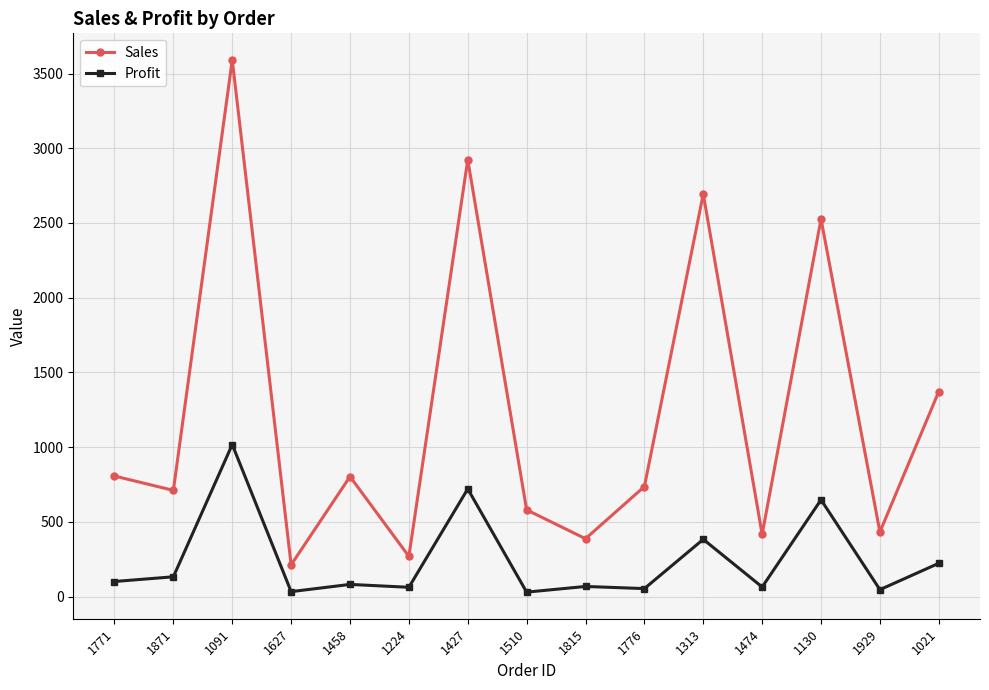

What is the label of the 11th point from the left?

1313